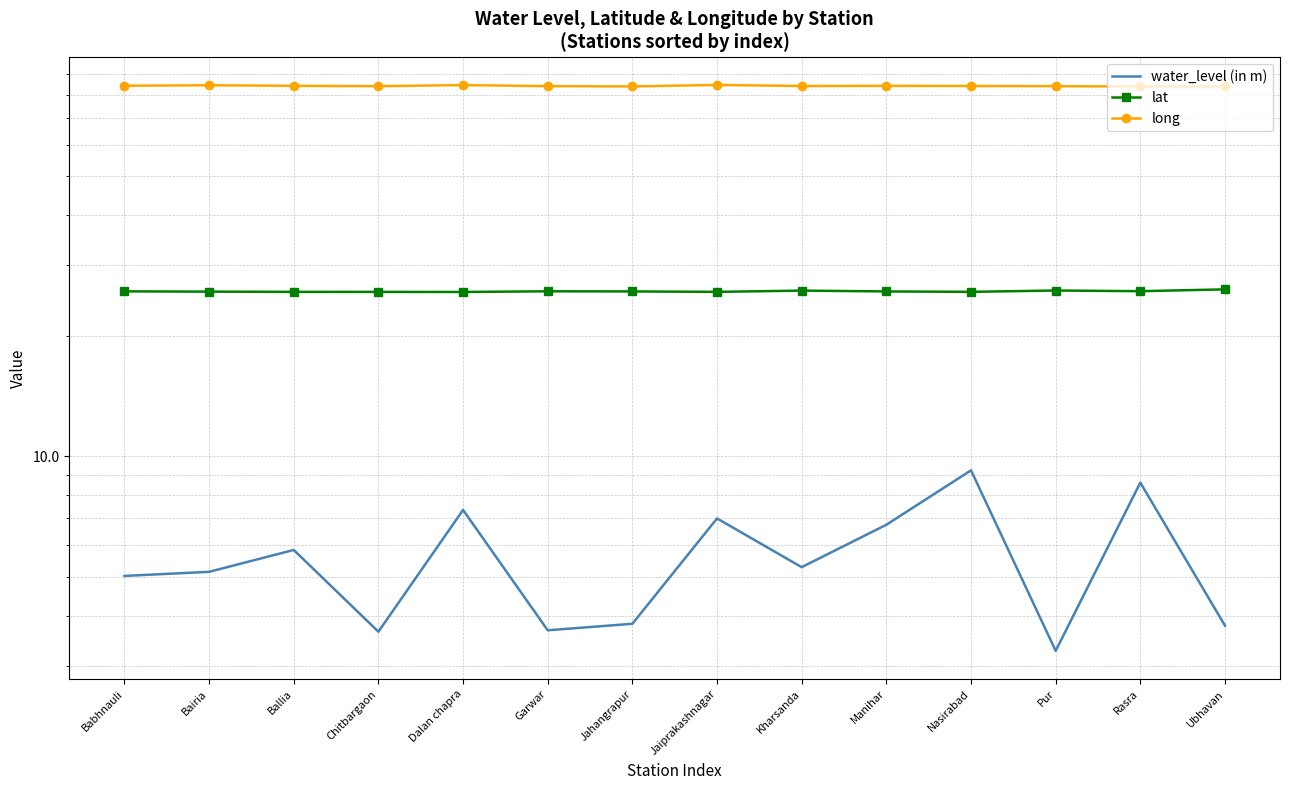

What is the total value across all series at Jaiprakashnagar?

117.3